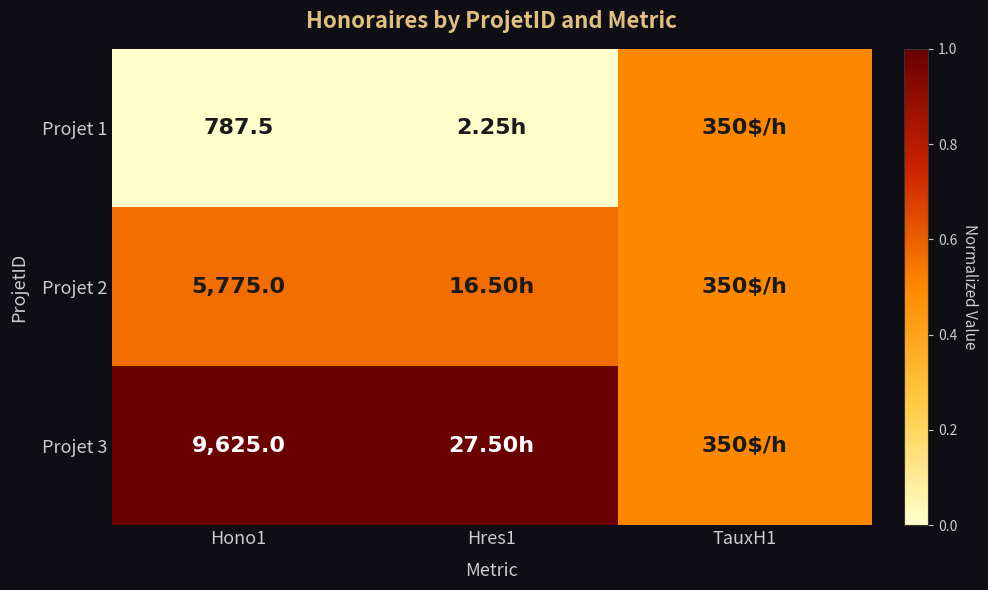

Is the value of Projet 2 at Hono1 greater than the value of Projet 1 at Hono1?

Yes